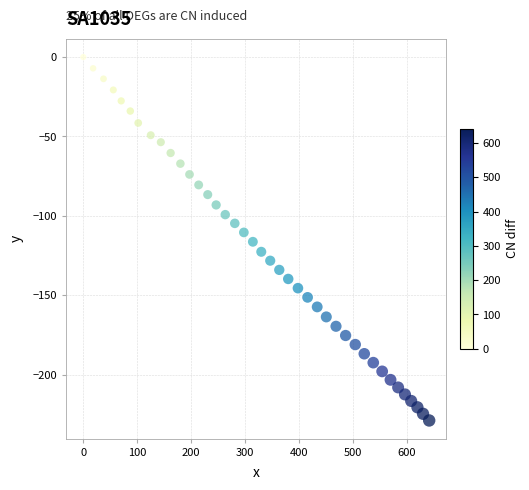

What is the range of Y values (max minus min)?

228.8